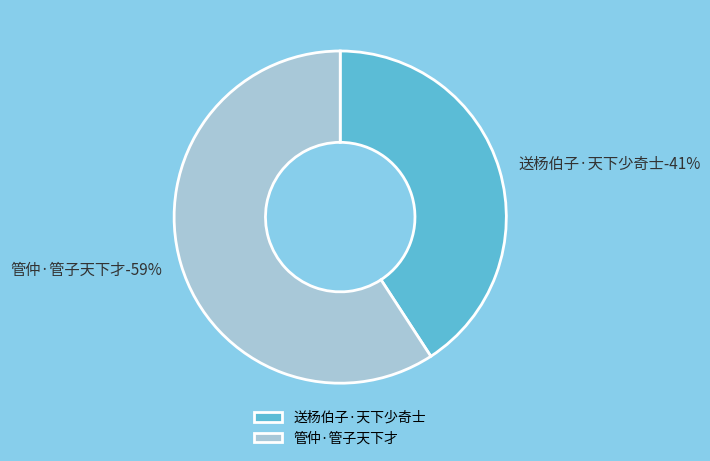

Count the number of slices in the pie.

2